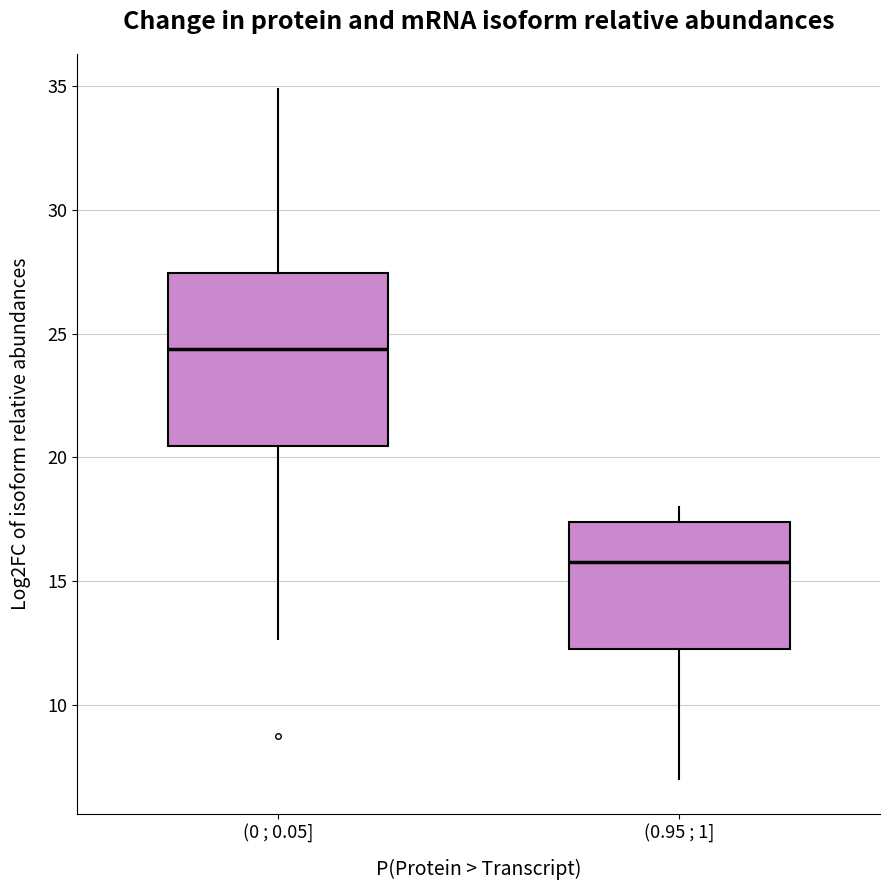

Comparing the boxes themselves (not the whiskers), which one is the tallest?

(0 ; 0.05]